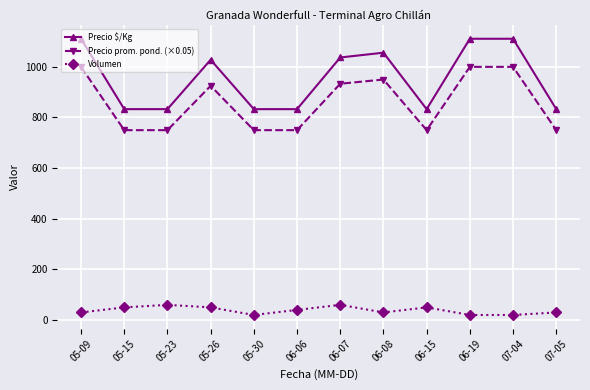

What is the spread (max minus min) of values at 06-15?

783.0